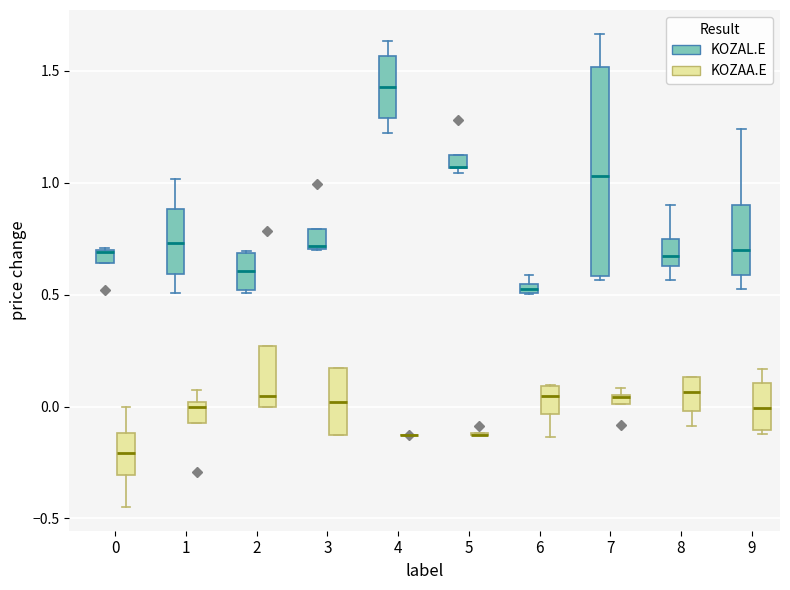

Which box is the tallest, from its lower edge to its upper edge?

7 (KOZAL.E)